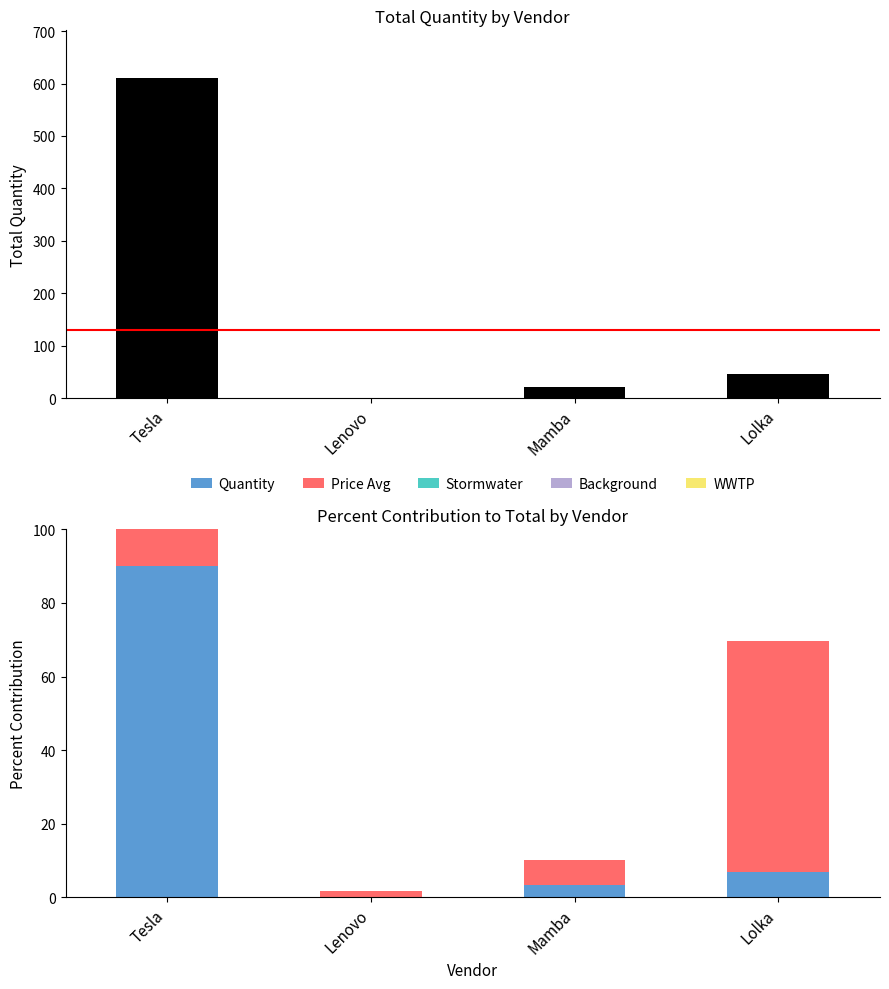

Is the value of Price Avg at Lenovo greater than the value of Quantity at Tesla?

No